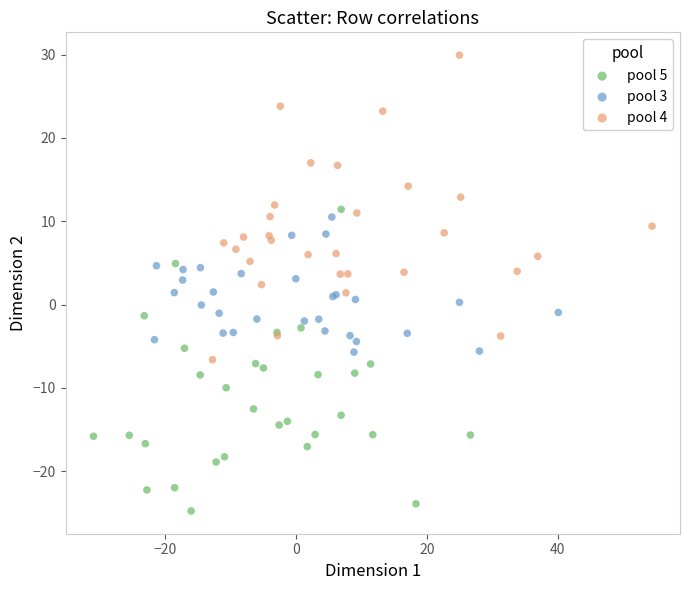

What are all the series names shown in the legend?

pool 5, pool 3, pool 4